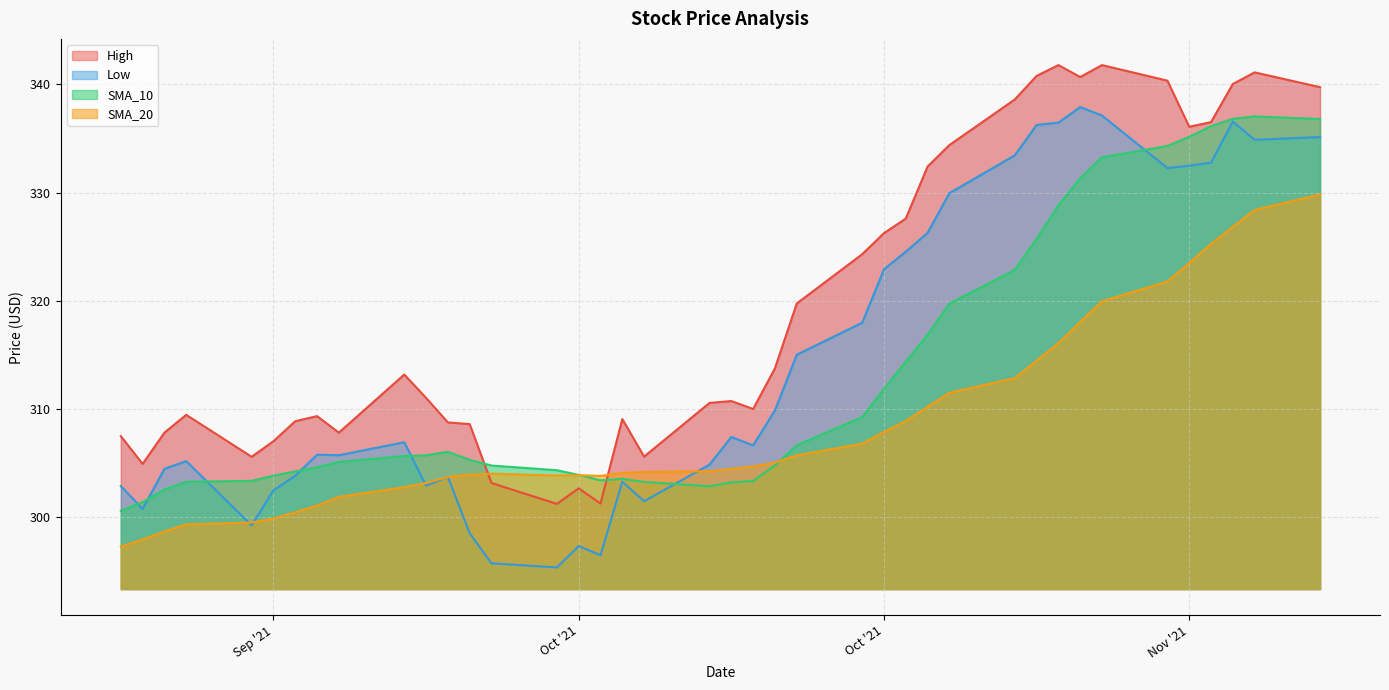

What is the average value of the High series?

319.5